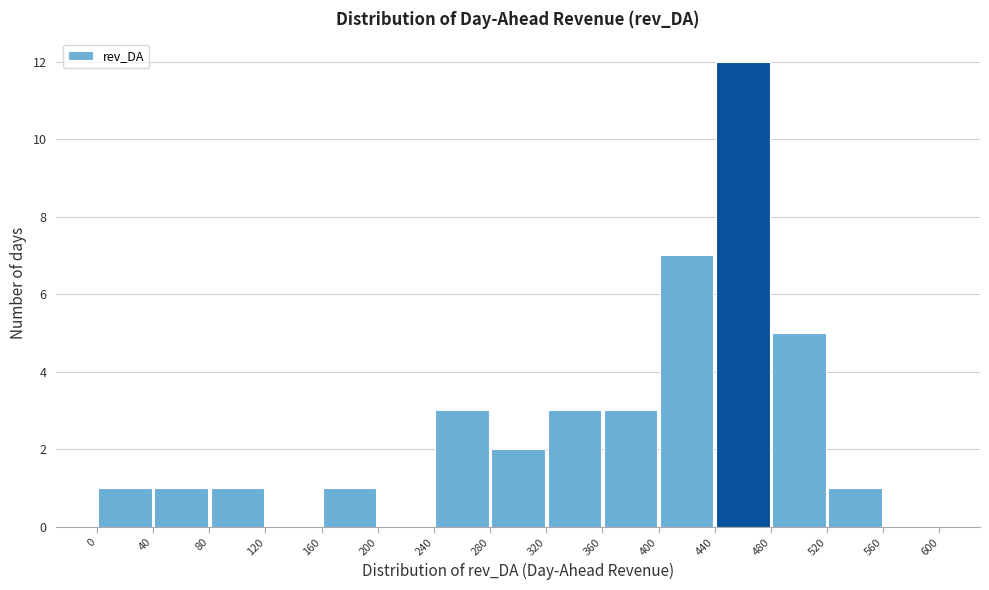

Reading left to right, transcribe this chart: for each bar, give the range it covers on the x-axis and its height. The values are not printed on the chart, so give them approximately, as read against the axis.

0 to 40: 1
40 to 80: 1
80 to 120: 1
120 to 160: 0
160 to 200: 1
200 to 240: 0
240 to 280: 3
280 to 320: 2
320 to 360: 3
360 to 400: 3
400 to 440: 7
440 to 480: 12
480 to 520: 5
520 to 560: 1
560 to 600: 0